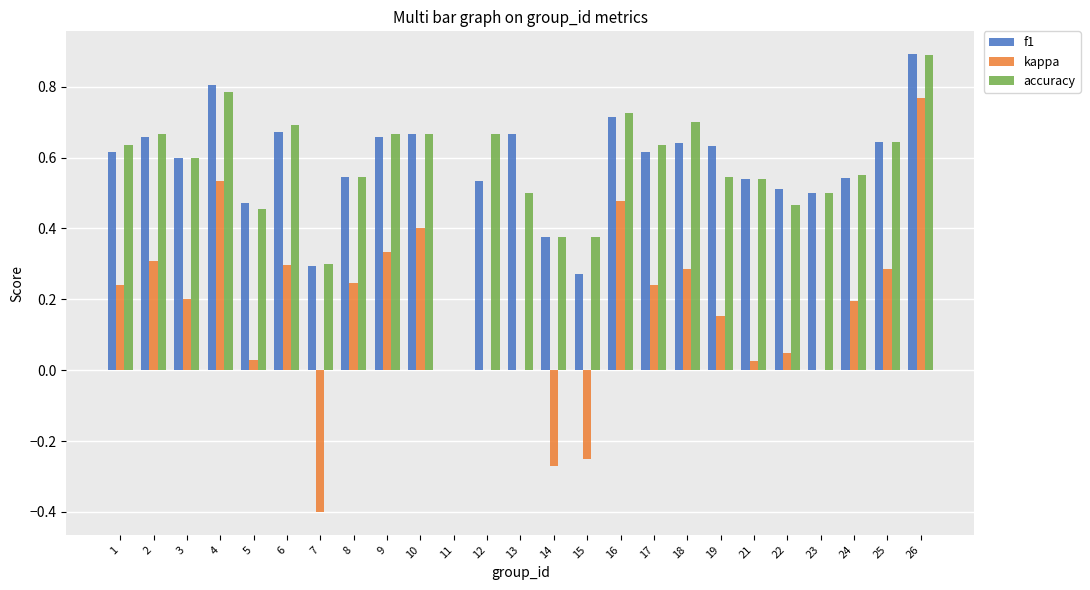

How many distinct data groups are displayed?

3